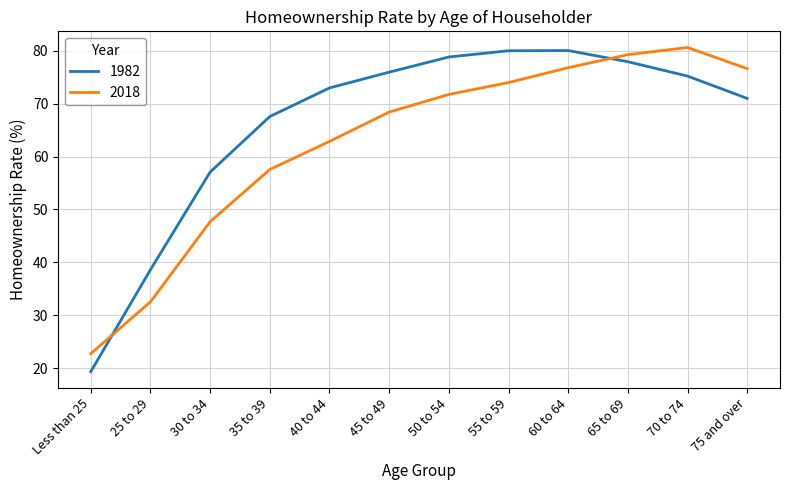

Where does the 2018 series first go above 71?

50 to 54